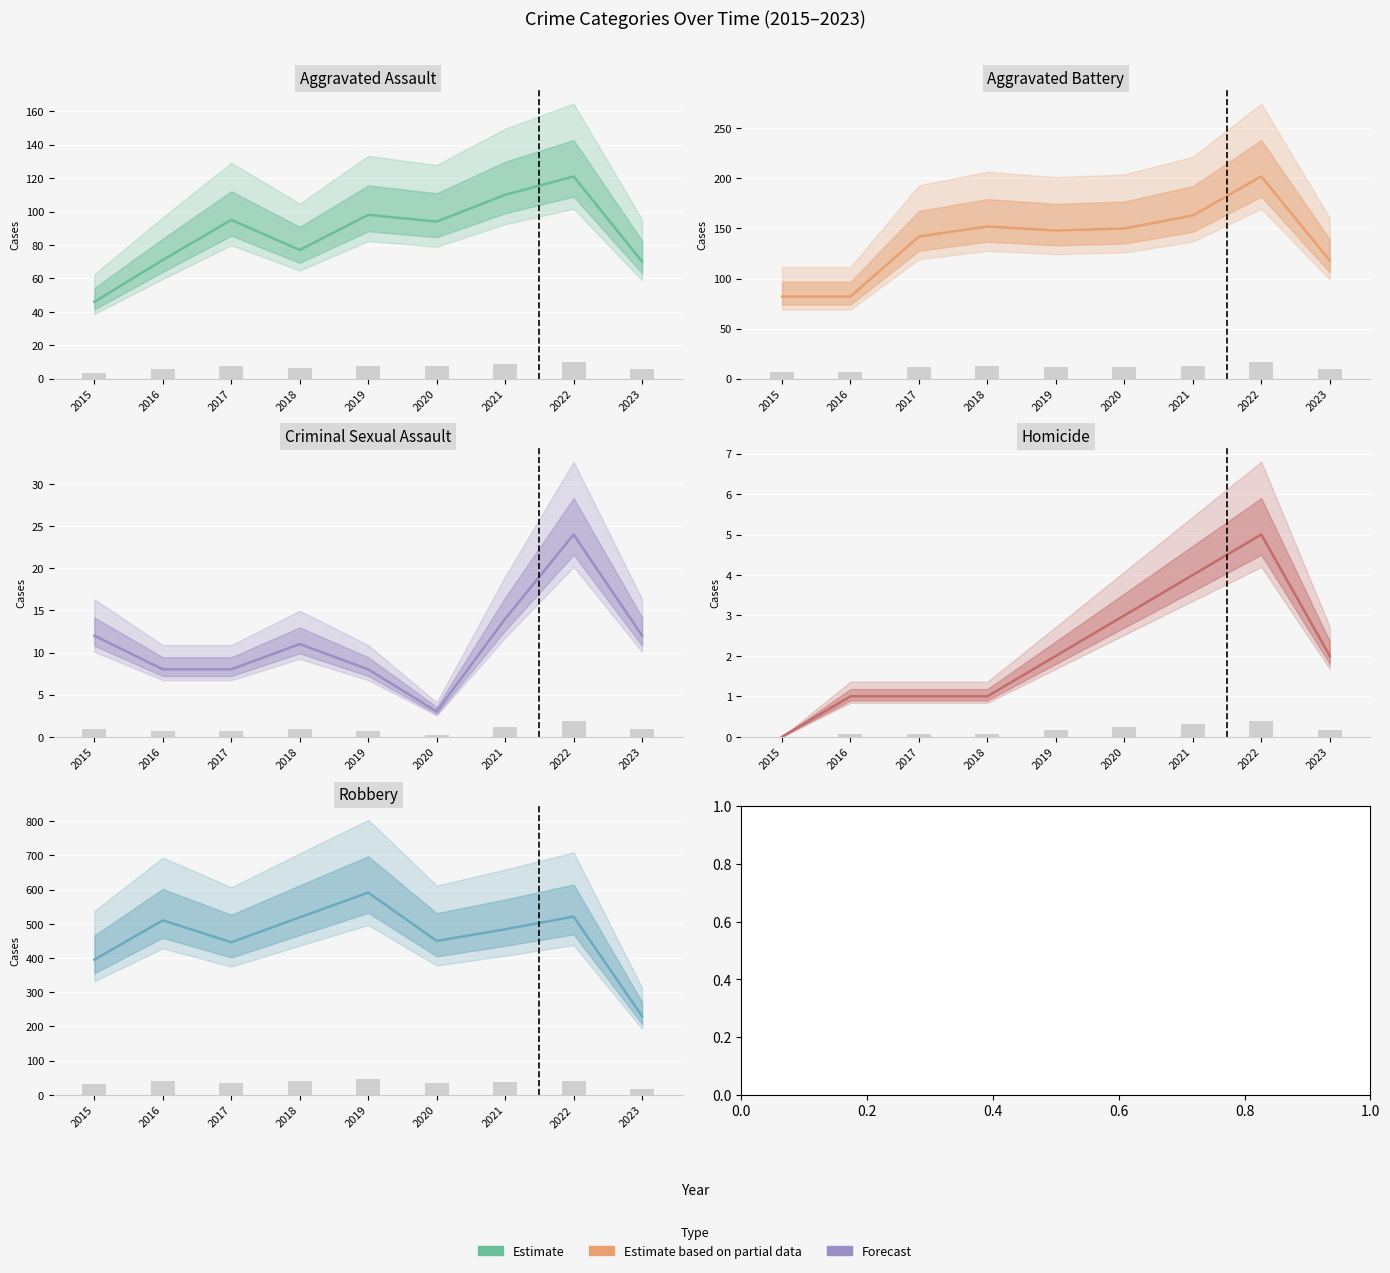

What is the value of the Criminal Sexual Assault bar at the 4th from the left?

11